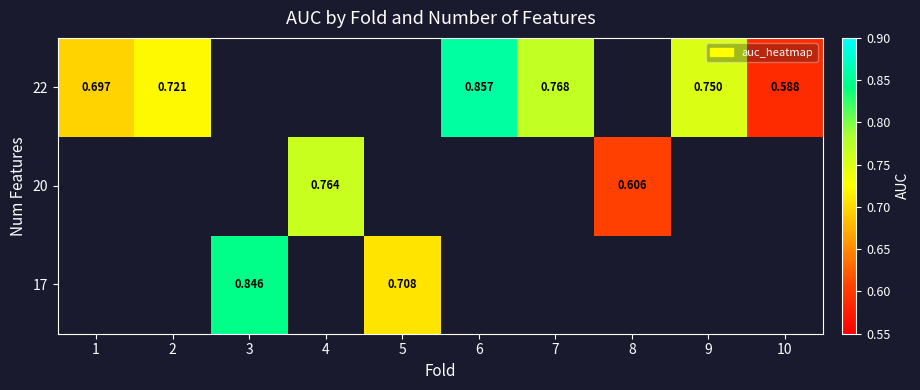

Is the value of 22 at 7 greater than the value of 20 at 8?

Yes